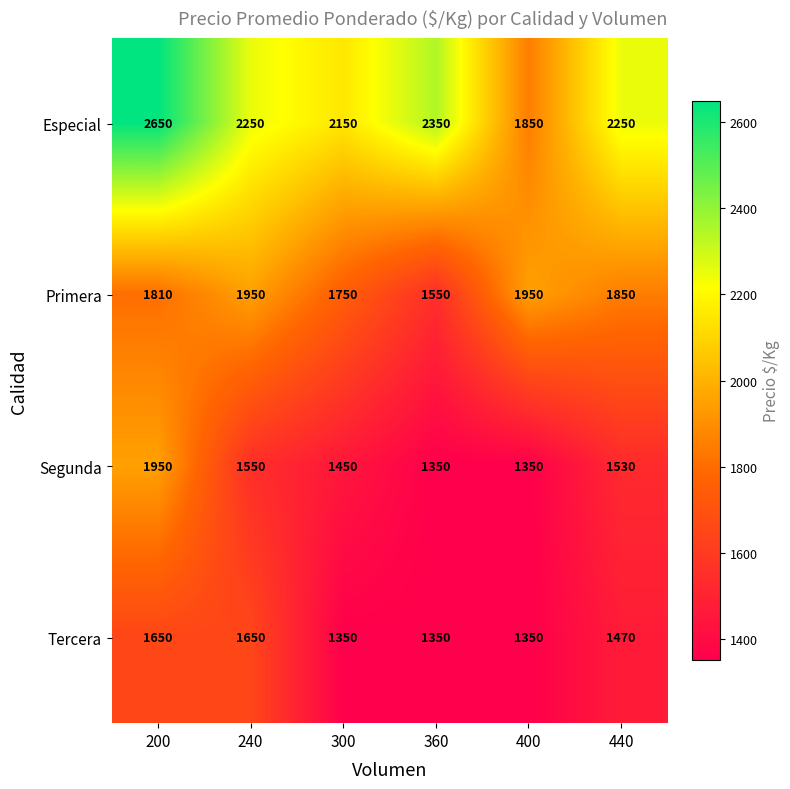

True or false: Especial has a value of 2650 at 200.

True